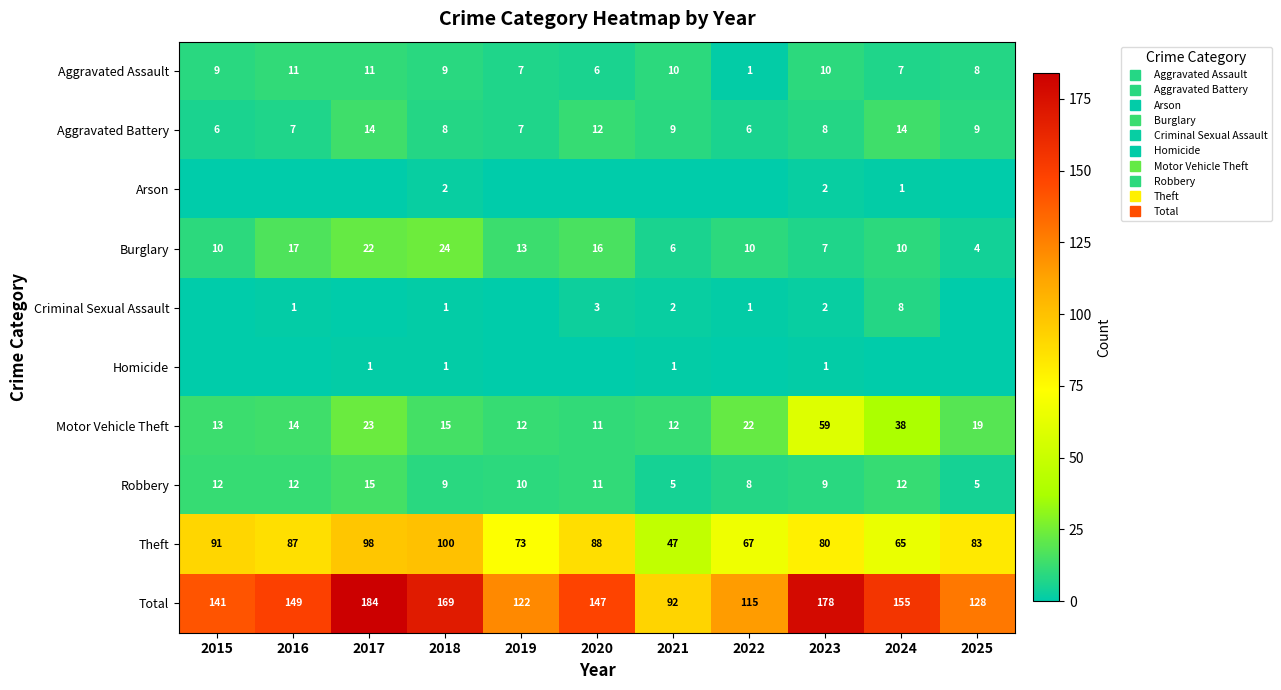

Which series changed the most between 2016 and 2022?

Total